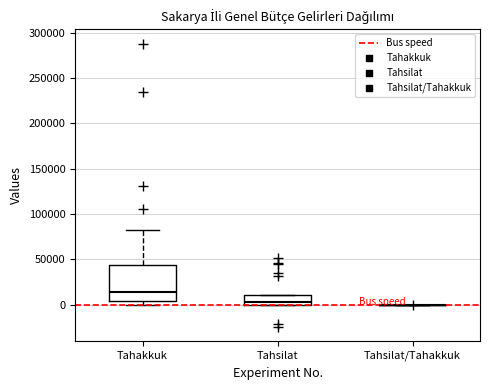

Reading left to right, read every box against the y-axis: the position of its median line, the range the box covers, and the ends of its whiskers. The values are not printed on the chart, so give them approximately, as read against the axis.

Tahakkuk: median 15000, box 5000 to 45000, whiskers 0 to 80000
Tahsilat: median 5000, box 0 to 10000, whiskers 0 to 10000
Tahsilat/Tahakkuk: box collapsed to a line at 0, whiskers 0 to 0